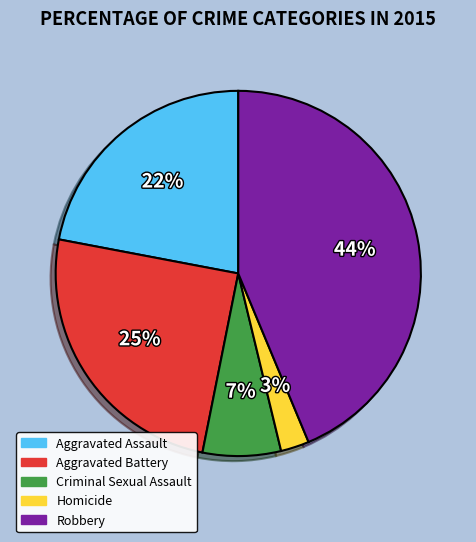

To the nearest percent, what is the average slice percentage?

20%